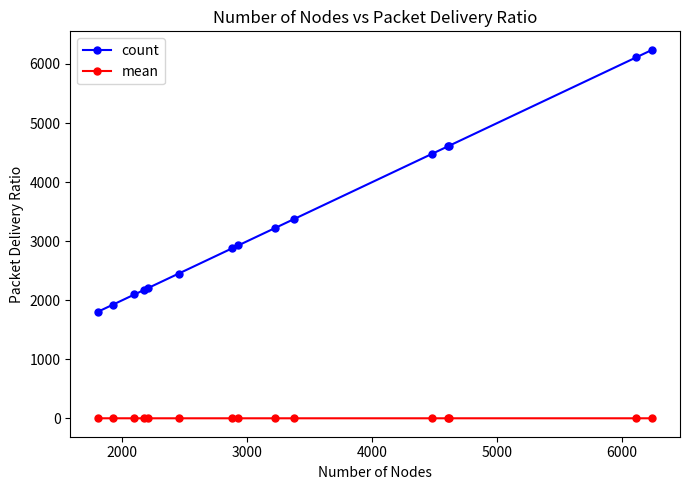

At how many categories does at least one series exceed 2447?

10